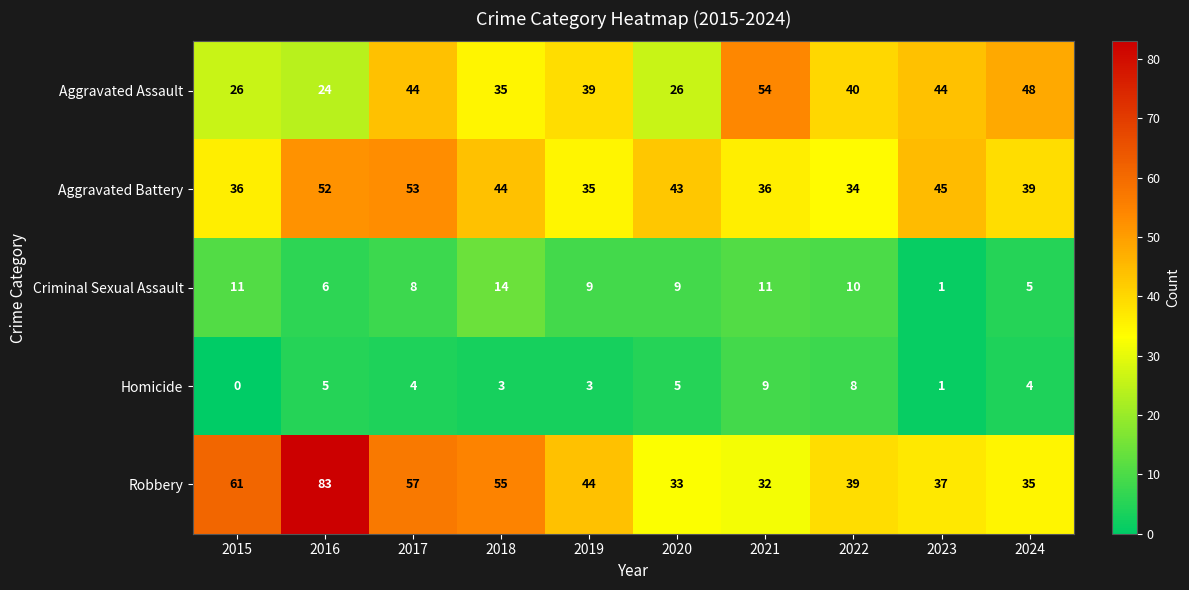

List the series in order of their peak value, lowest first.

Homicide, Criminal Sexual Assault, Aggravated Battery, Aggravated Assault, Robbery